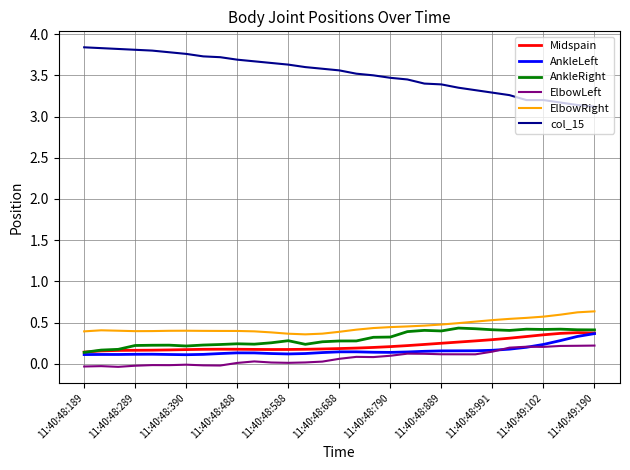

Which series has the widest spread of values?

col_15